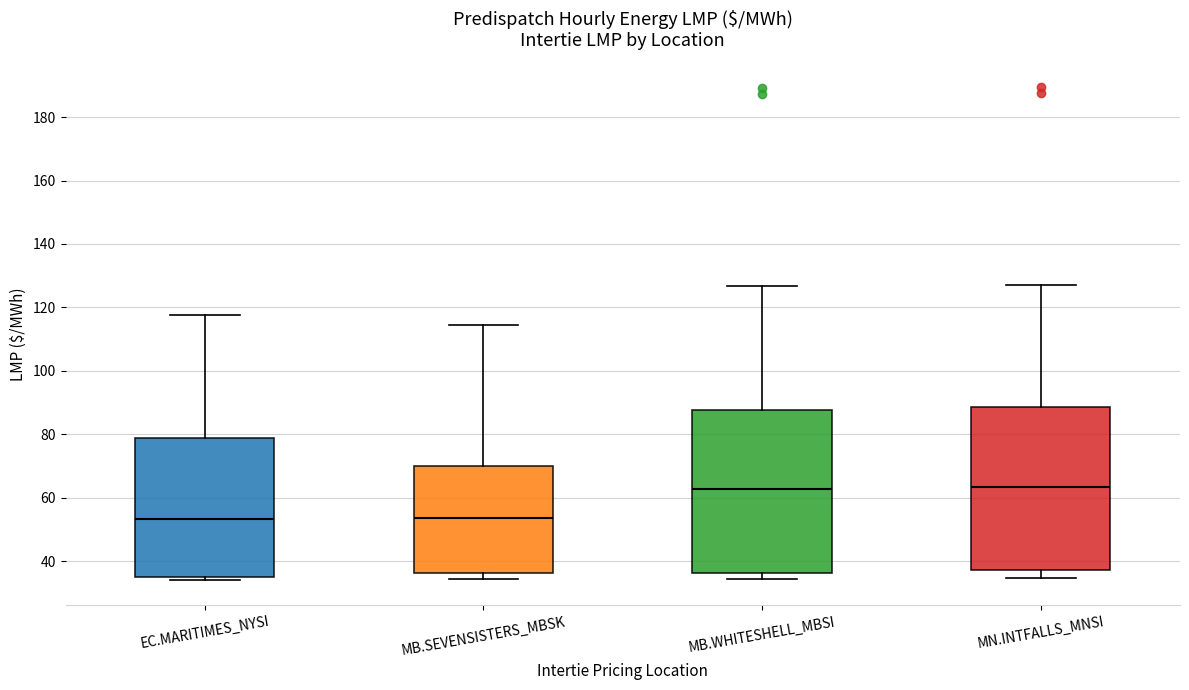

Reading left to right, transcribe this box plot: for each box, give where its median line is, the range the box spans, and where its two whiskers end, as read against the y-axis. The values are not printed on the chart, so give them approximately, as read against the axis.

EC.MARITIMES_NYSI: median 54, box 34 to 78, whiskers 34 (just below the box's lower edge) to 118
MB.SEVENSISTERS_MBSK: median 54, box 36 to 70, whiskers 34 to 114
MB.WHITESHELL_MBSI: median 62, box 36 to 88, whiskers 34 to 126
MN.INTFALLS_MNSI: median 64, box 38 to 88, whiskers 34 to 128